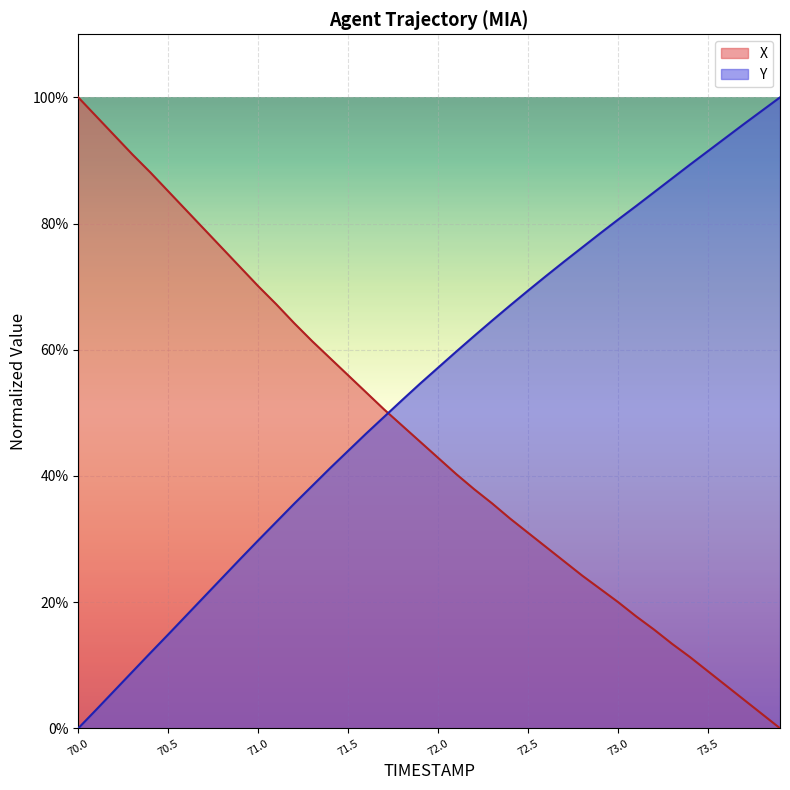

What is the difference between the X values at 70.2 and 71.7?

0.4